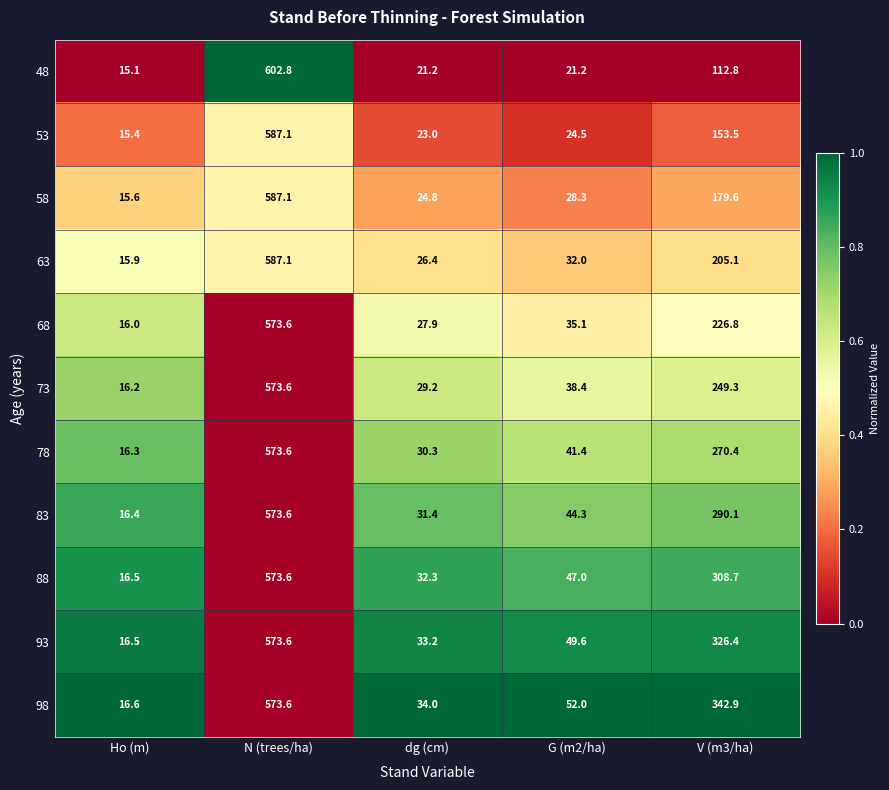

What is the difference between the maximum and minimum values in the 58 series?

571.5